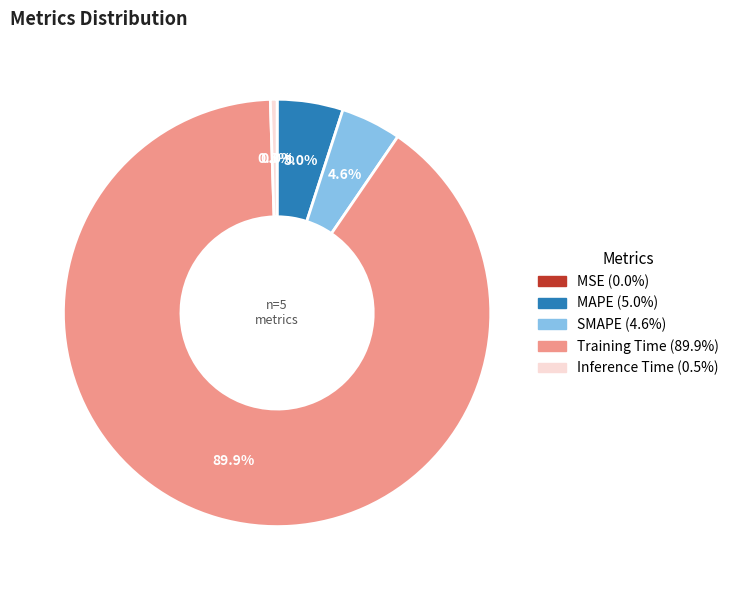

What is the majority slice?

Training Time